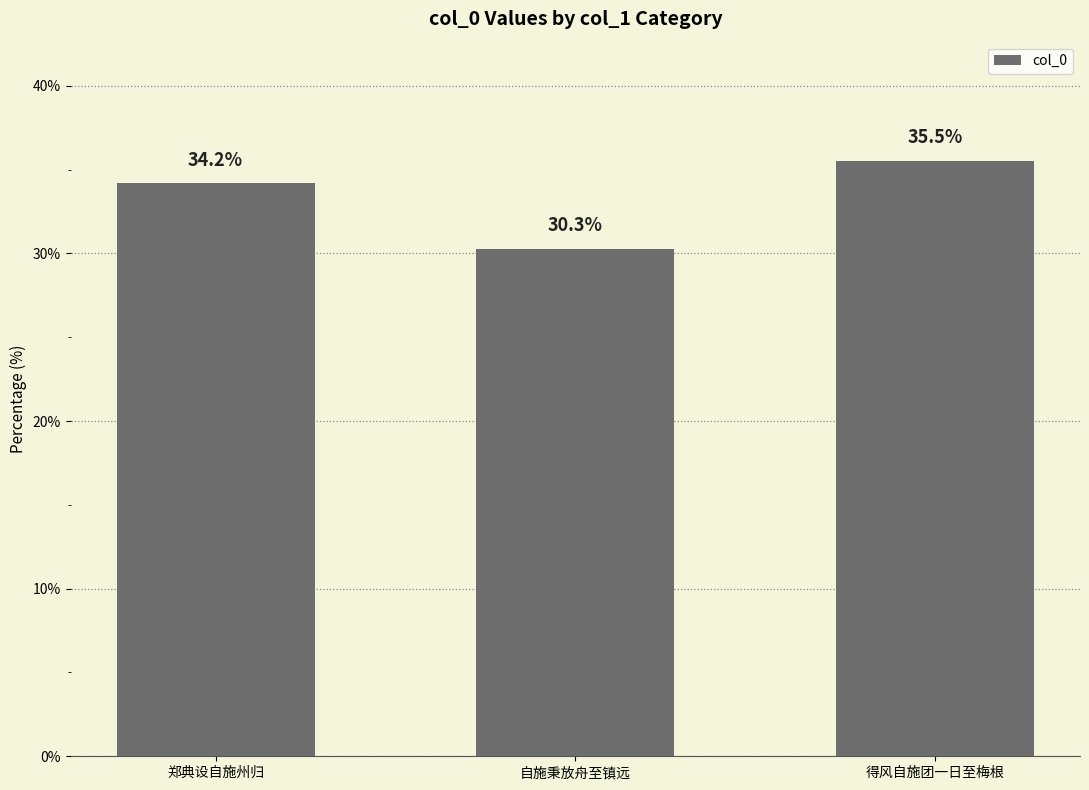

Rank the categories by value from lowest to highest.

自施秉放舟至镇远, 郑典设自施州归, 得风自施团一日至梅根